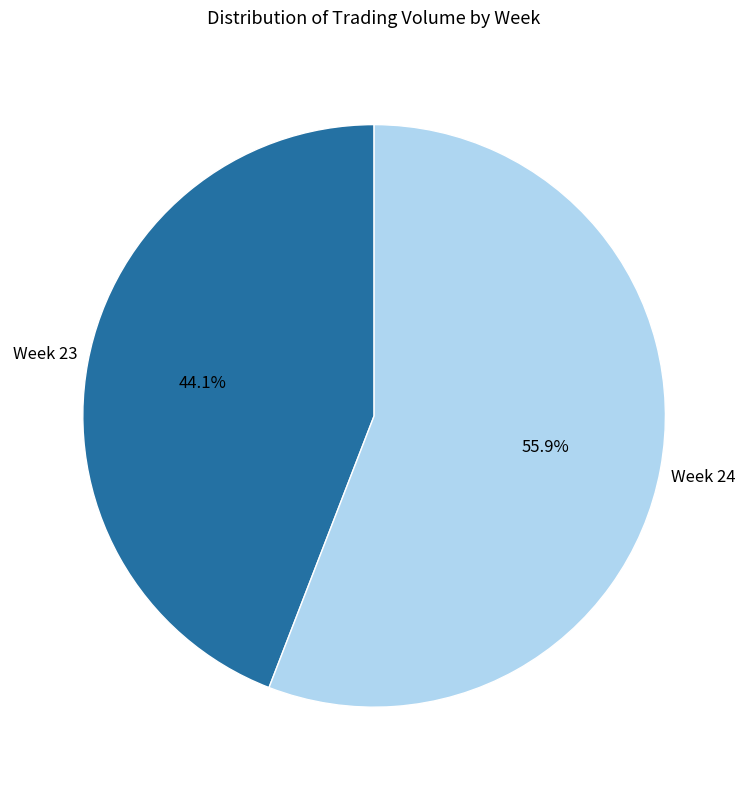

What percentage do Week 24 and Week 23 together represent?

100.0%